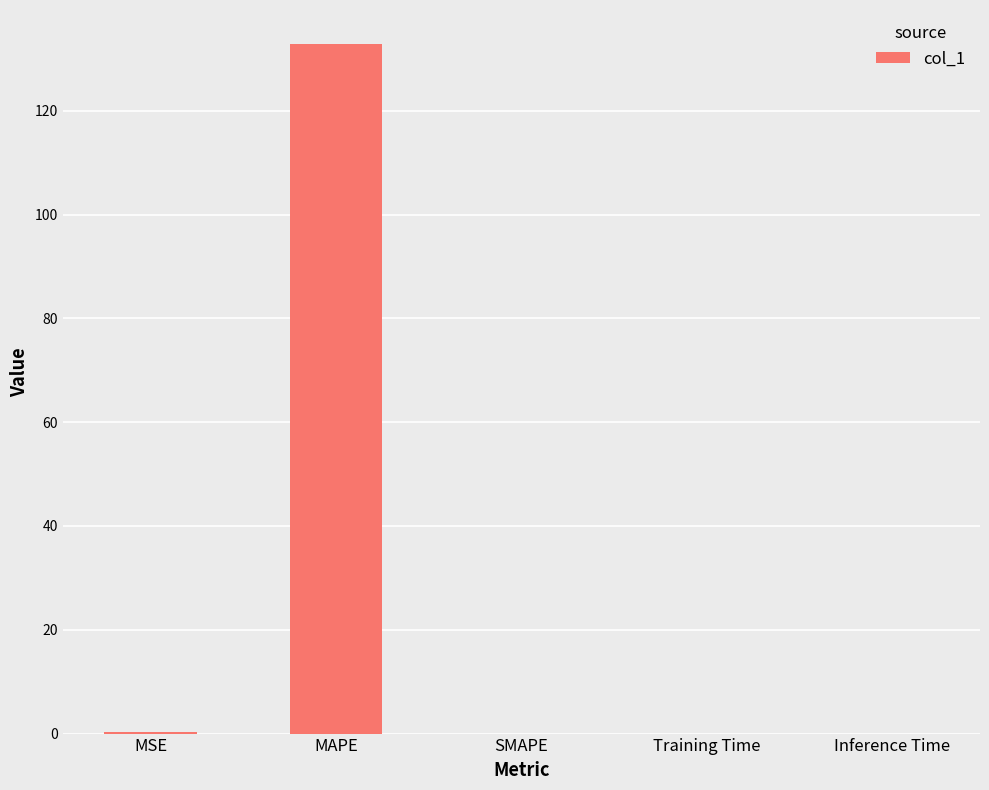

What is the change in value from MAPE to SMAPE?

-132.8